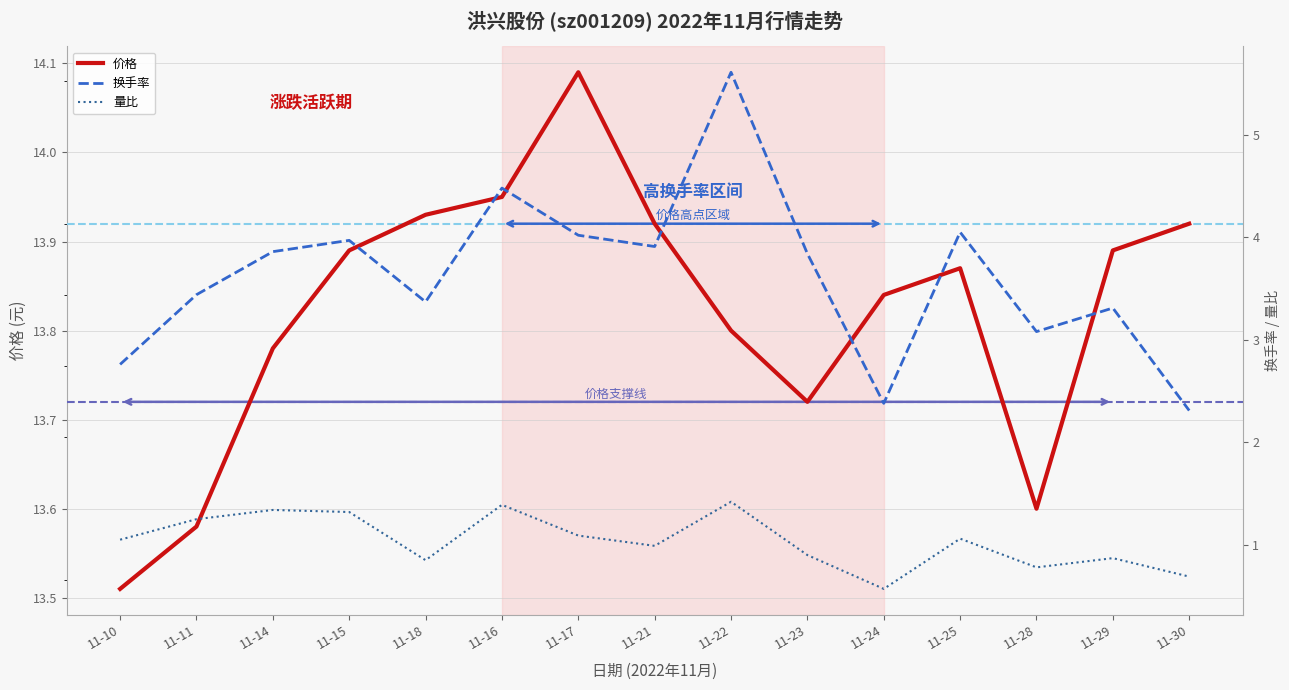

Reading left to right, transcribe all the data shown in this chart.

价格: 11-10=13.5	11-11=13.6	11-14=13.8	11-15=13.9	11-18=13.9	11-16=13.9	11-17=14.1	11-21=13.9	11-22=13.8	11-23=13.7	11-24=13.8	11-25=13.9	11-28=13.6	11-29=13.9	11-30=13.9
换手率: 11-10=2.8	11-11=3.4	11-14=3.9	11-15=4.0	11-18=3.4	11-16=4.5	11-17=4.0	11-21=3.9	11-22=5.6	11-23=3.8	11-24=2.4	11-25=4.0	11-28=3.1	11-29=3.3	11-30=2.3
量比: 11-10=1.1	11-11=1.2	11-14=1.3	11-15=1.3	11-18=0.8	11-16=1.4	11-17=1.1	11-21=1.0	11-22=1.4	11-23=0.9	11-24=0.6	11-25=1.1	11-28=0.8	11-29=0.9	11-30=0.7